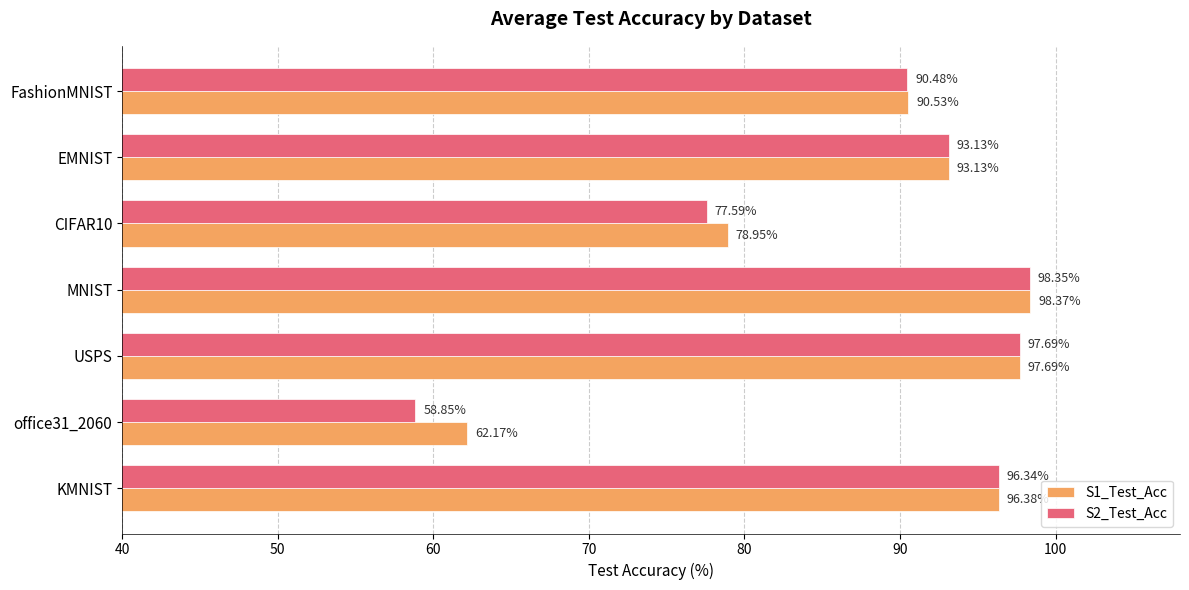

What is the average value of the S1_Test_Acc series?

88.2